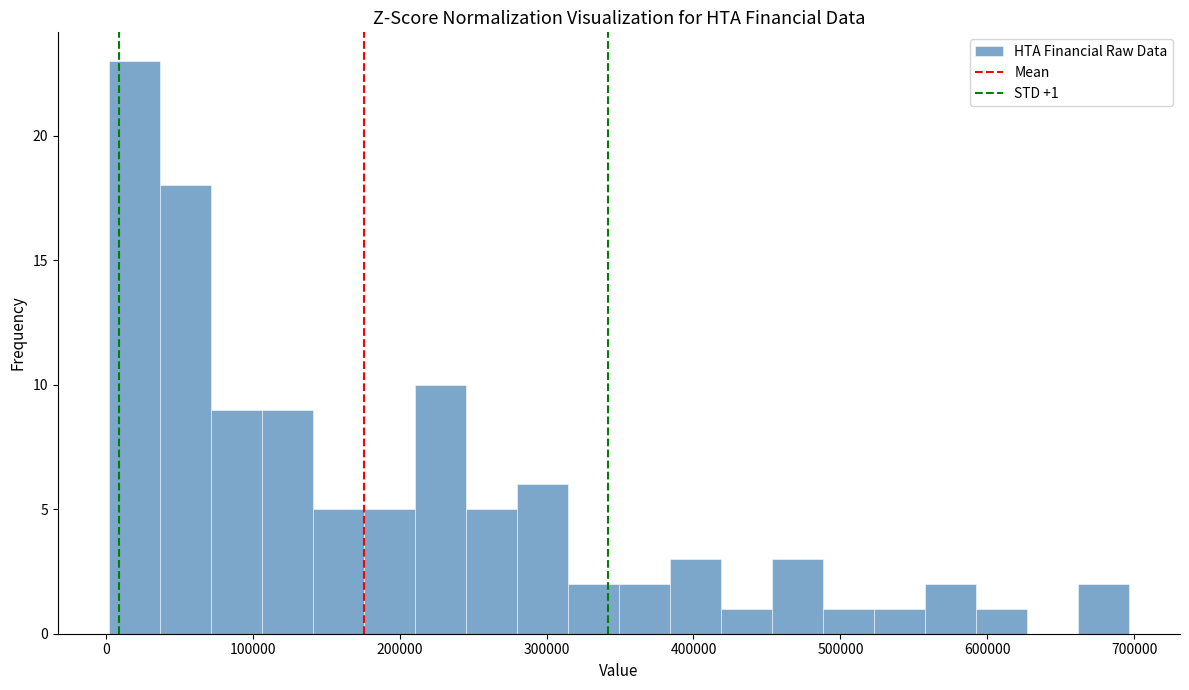

Around what value on the x-axis is the tallest bar? Give the approximate position of its centre, as read against the axis.

20000